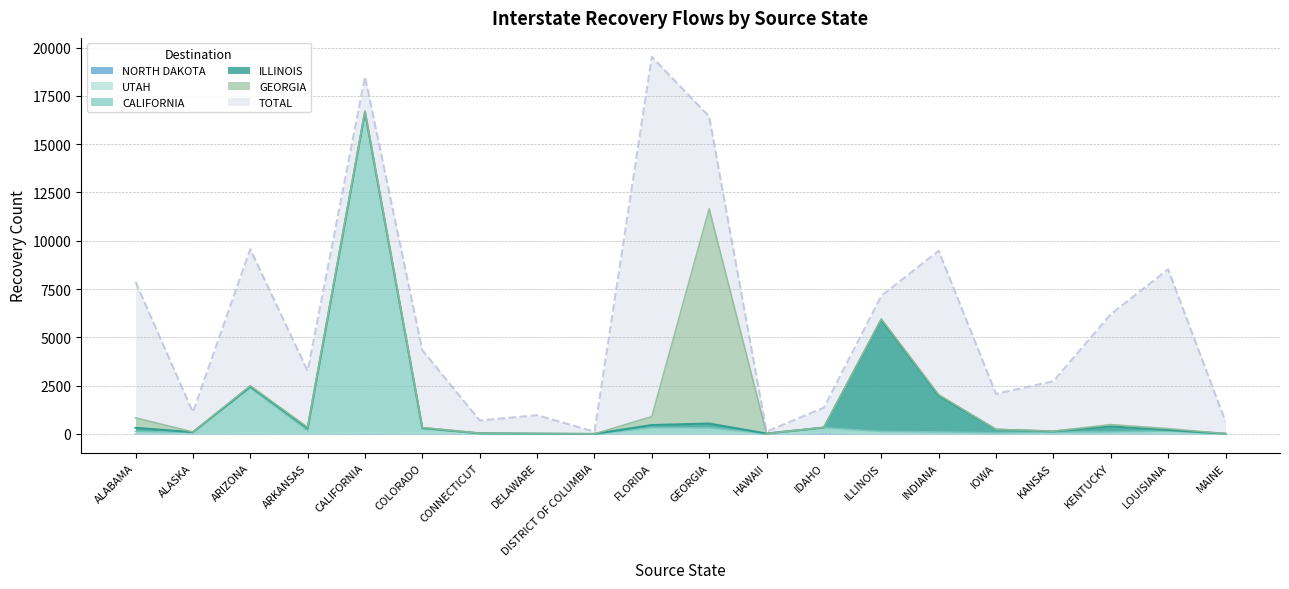

At how many categories does at least one series exceed 3771?

10